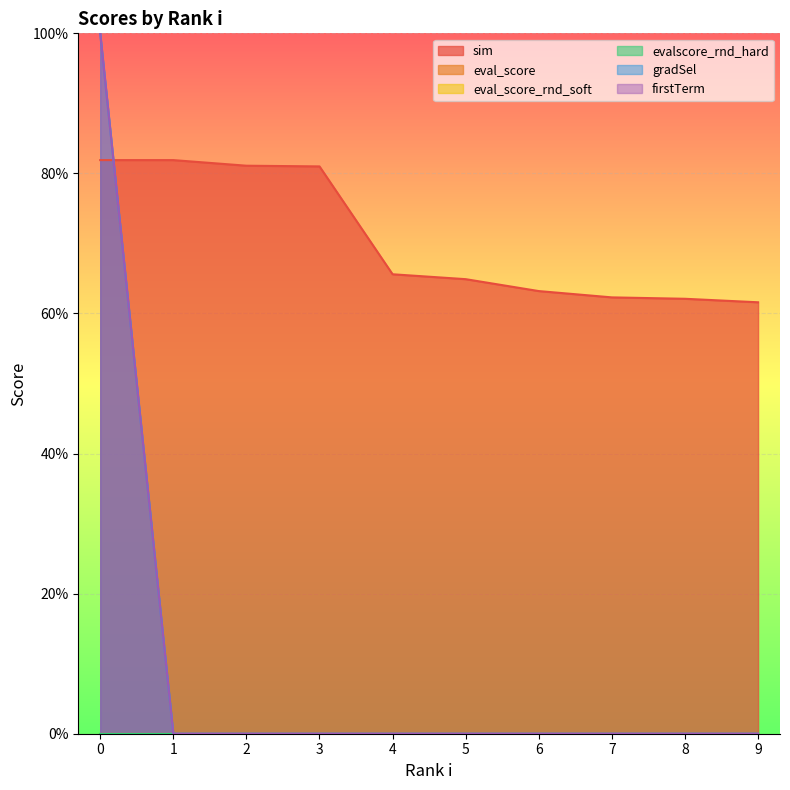

Rank the categories by sim value from lowest to highest.

9, 8, 7, 6, 5, 4, 3, 2, 0, 1